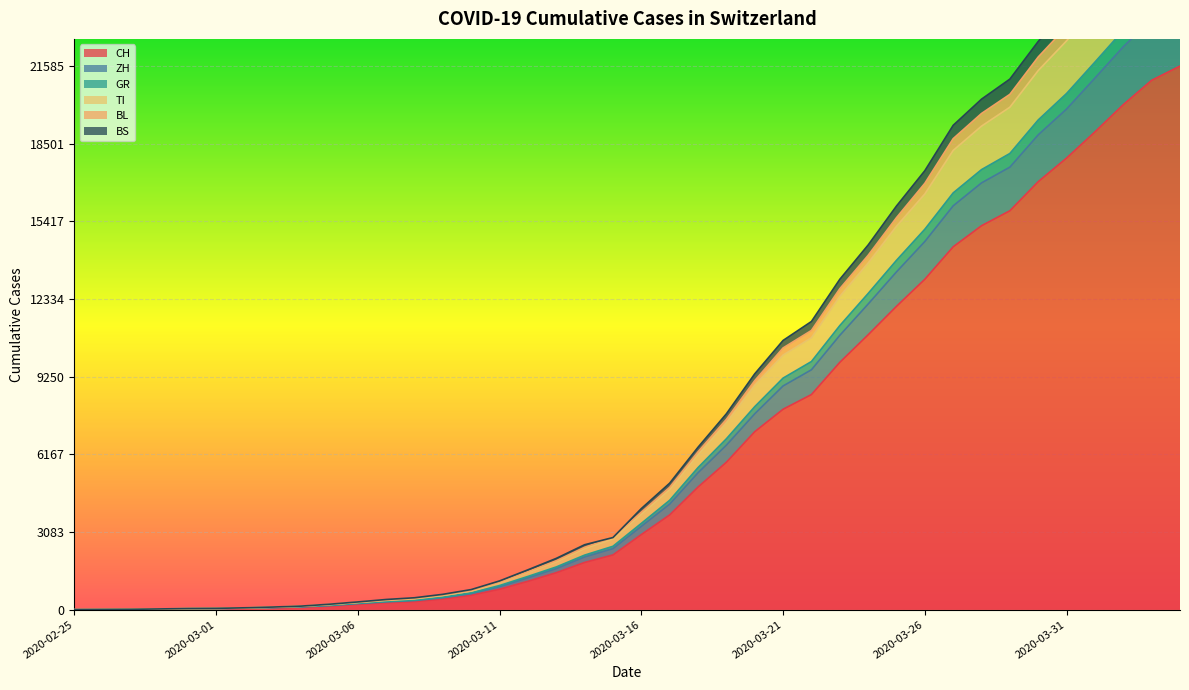

What is the total value across all series at 2020-04-03?

150107